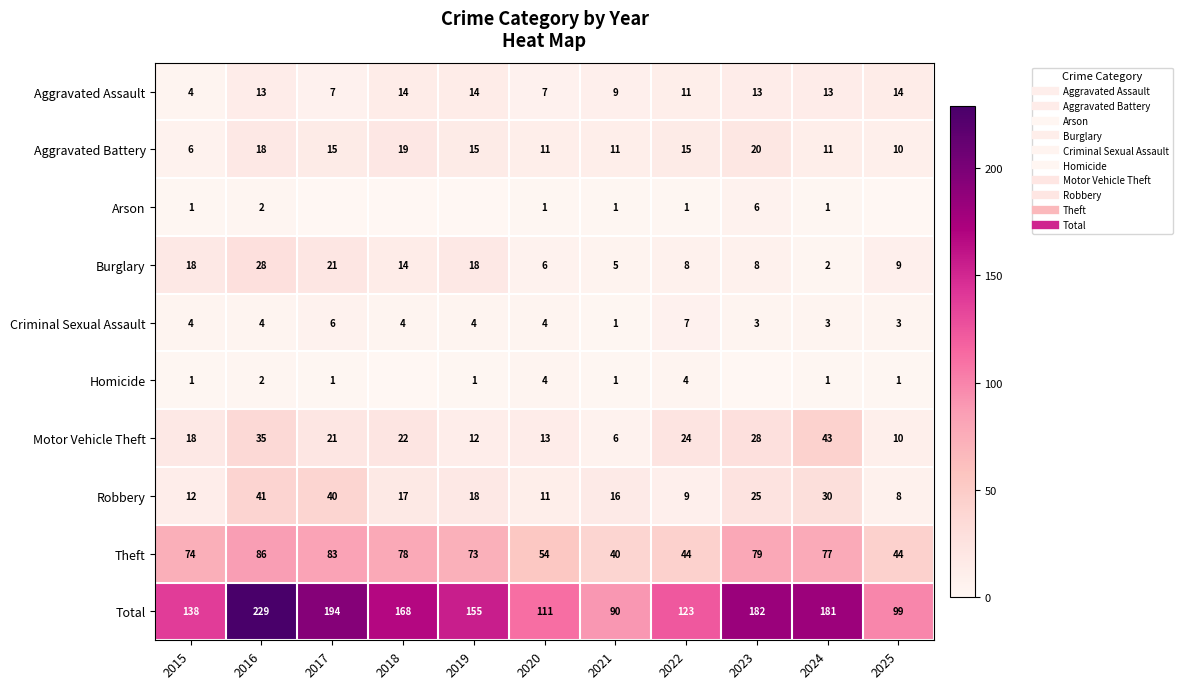

At 2022, list the series in order from largest to smallest.

Total, Theft, Motor Vehicle Theft, Aggravated Battery, Aggravated Assault, Robbery, Burglary, Criminal Sexual Assault, Homicide, Arson